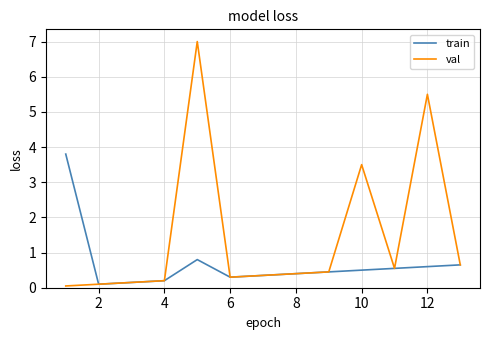

At how many categories does at least one series exceed 5?

2